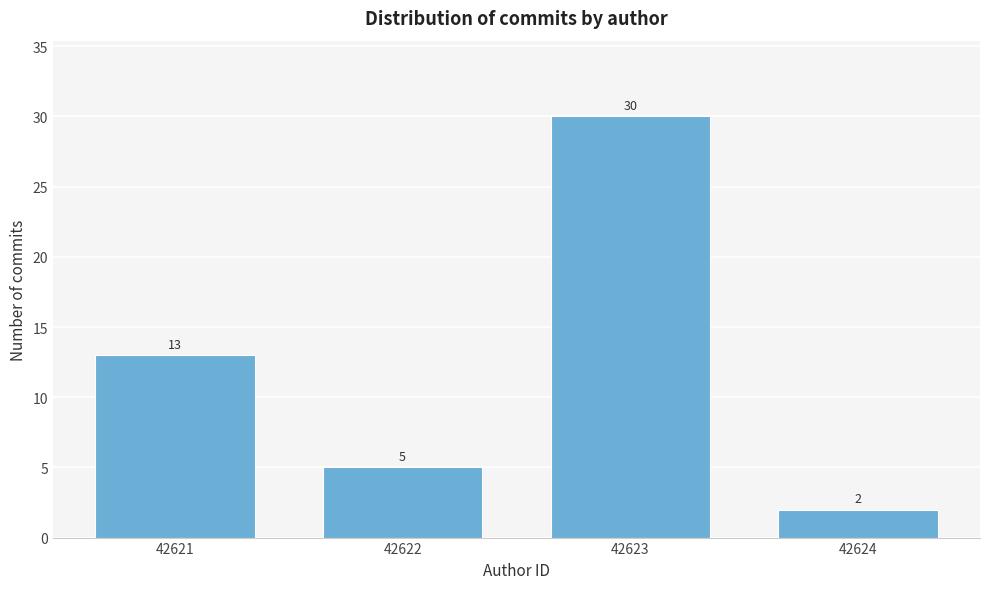

Reading right to left, list all the values displayed in this chart.

42624=2	42623=30	42622=5	42621=13